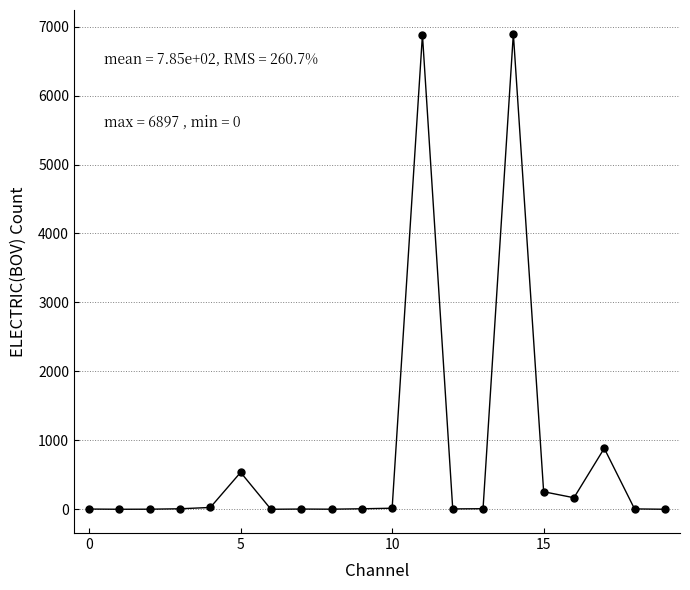

What is the maximum value shown in the chart?

6897